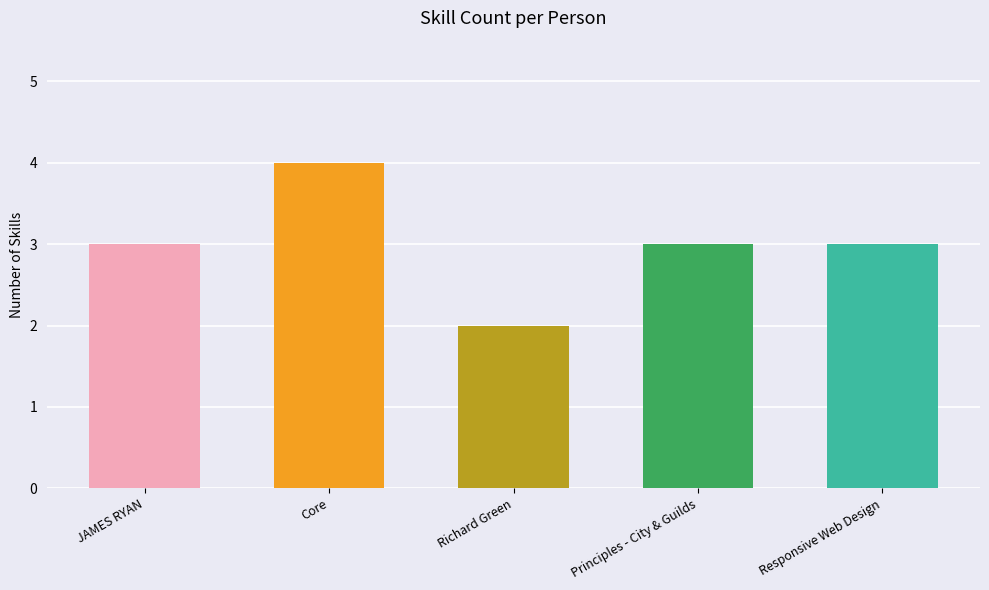

What is the label of the 3rd bar from the left?

Richard Green